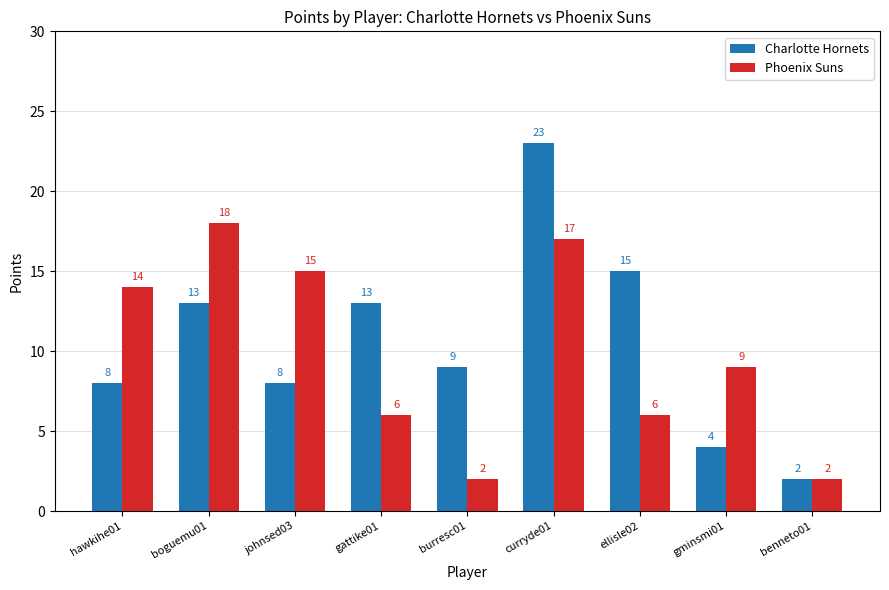

List the series in order of their overall mean, highest first.

Charlotte Hornets, Phoenix Suns